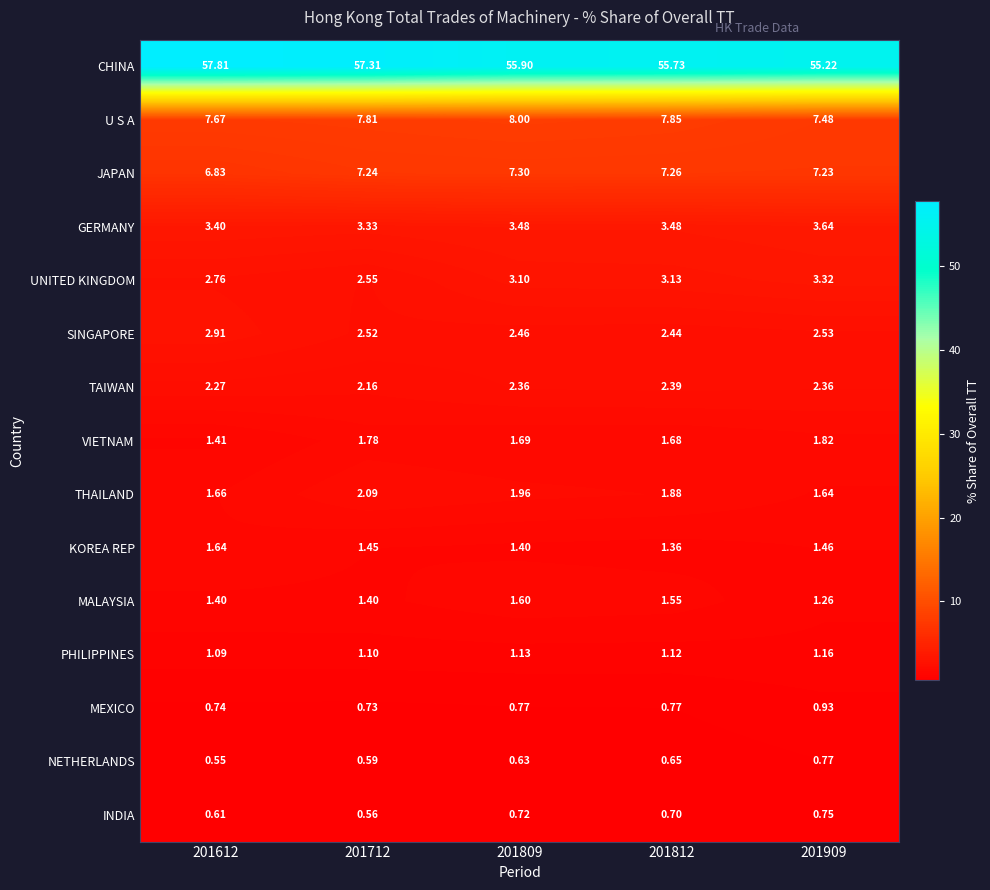

Rank the series by their maximum value, from lowest to highest.

INDIA, NETHERLANDS, MEXICO, PHILIPPINES, MALAYSIA, KOREA REP, VIETNAM, THAILAND, TAIWAN, SINGAPORE, UNITED KINGDOM, GERMANY, JAPAN, U S A, CHINA